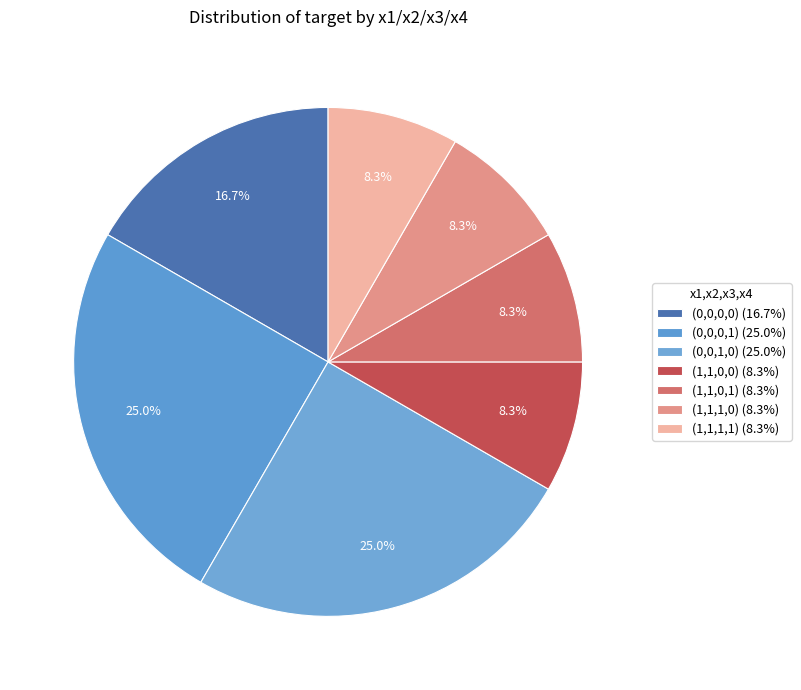

How many segments does this pie chart have?

7